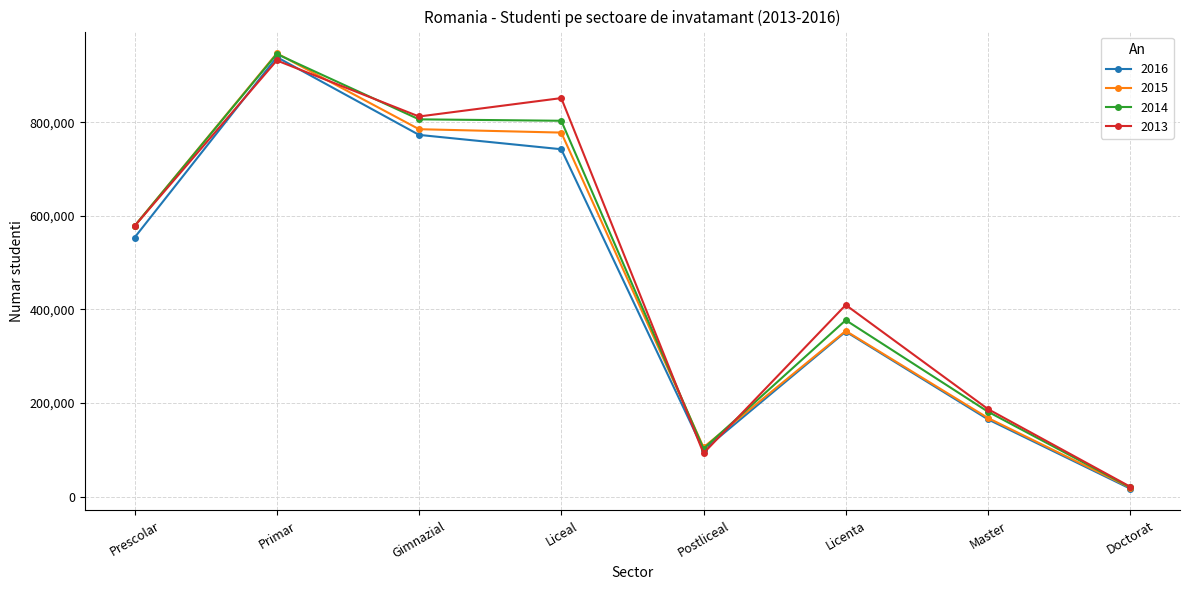

At which category is the sum across all series the highest?

Primar